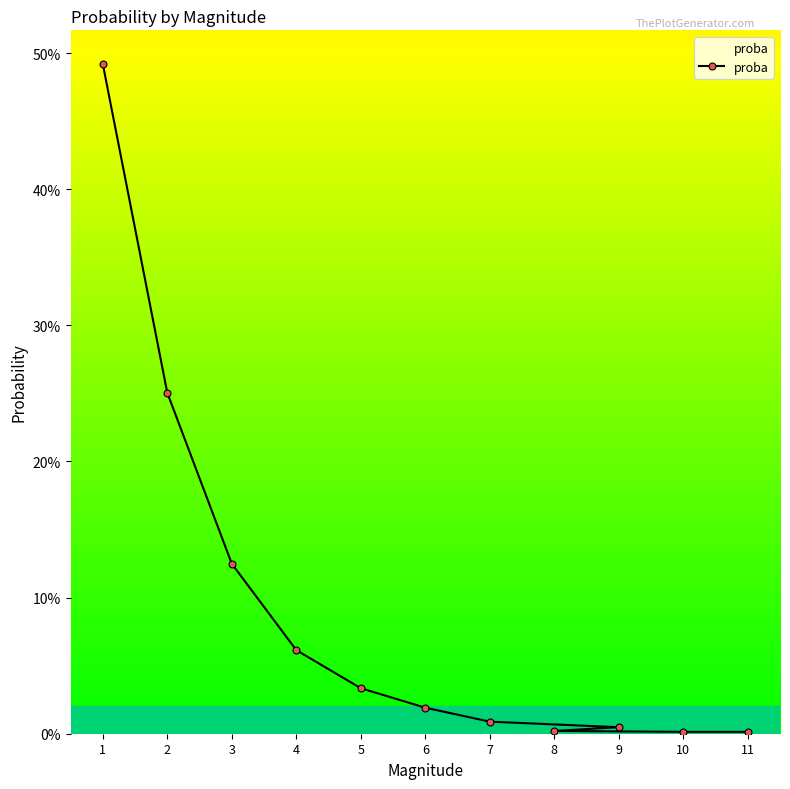

Which label corresponds to the largest value in the chart?

1